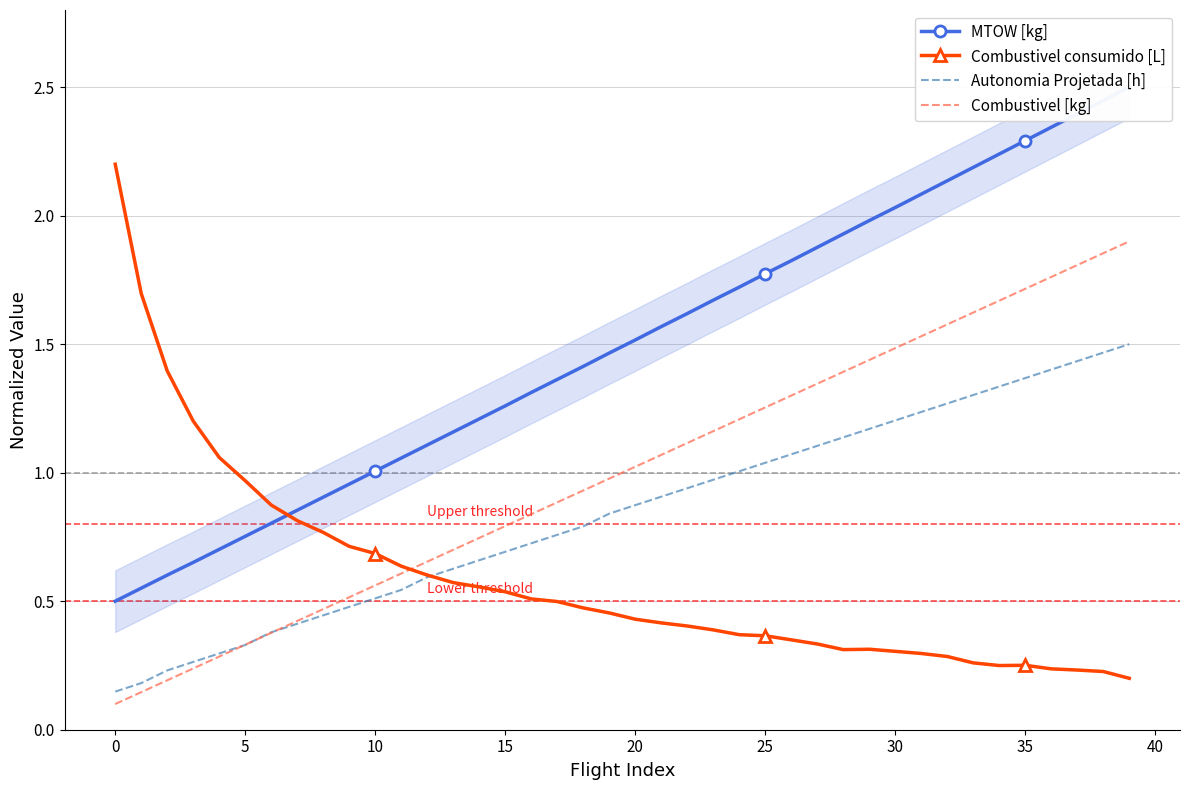

At which label is MTOW [kg] closest to 1?

10